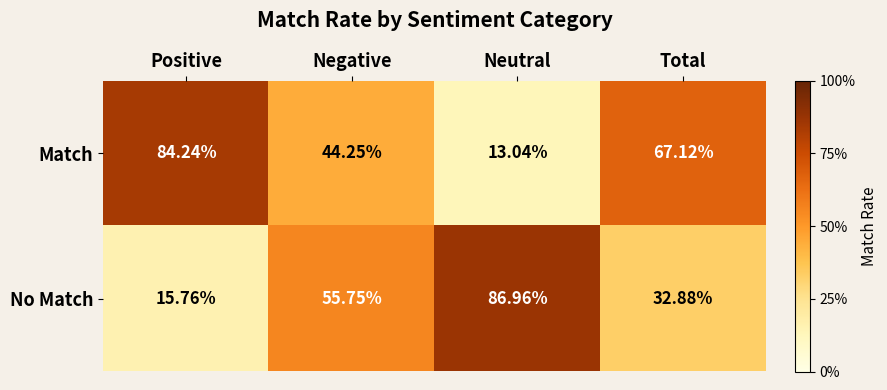

At which category does the chart reach its minimum across all series?

Neutral